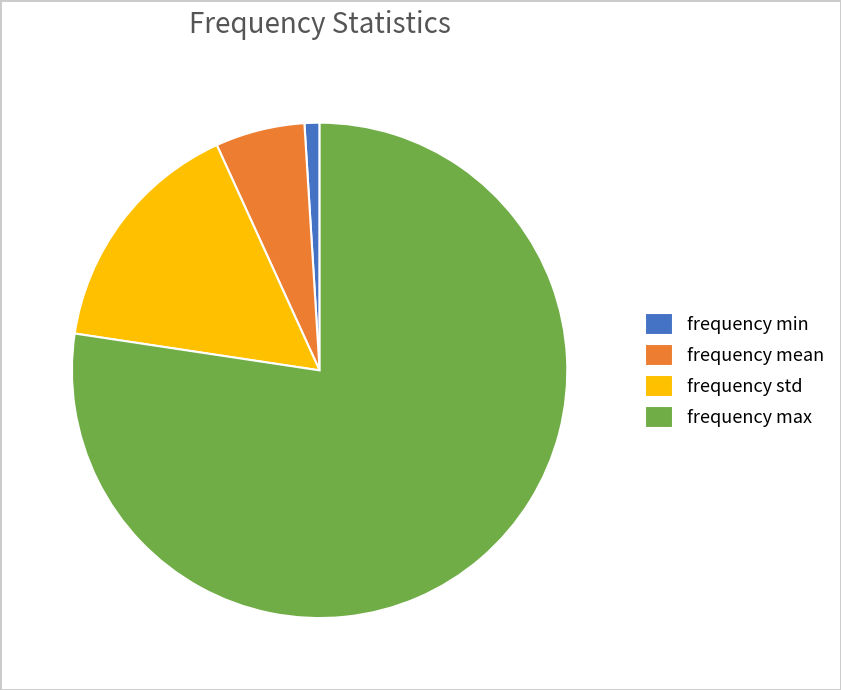

Which has a higher value, frequency mean or frequency max?

frequency max